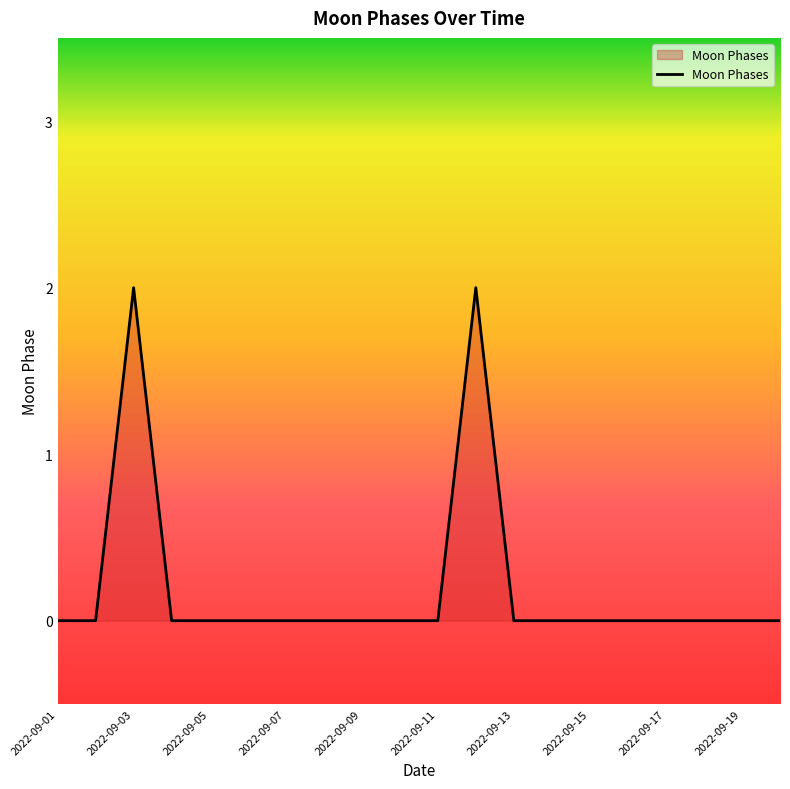

How many lines are shown in the chart?

1